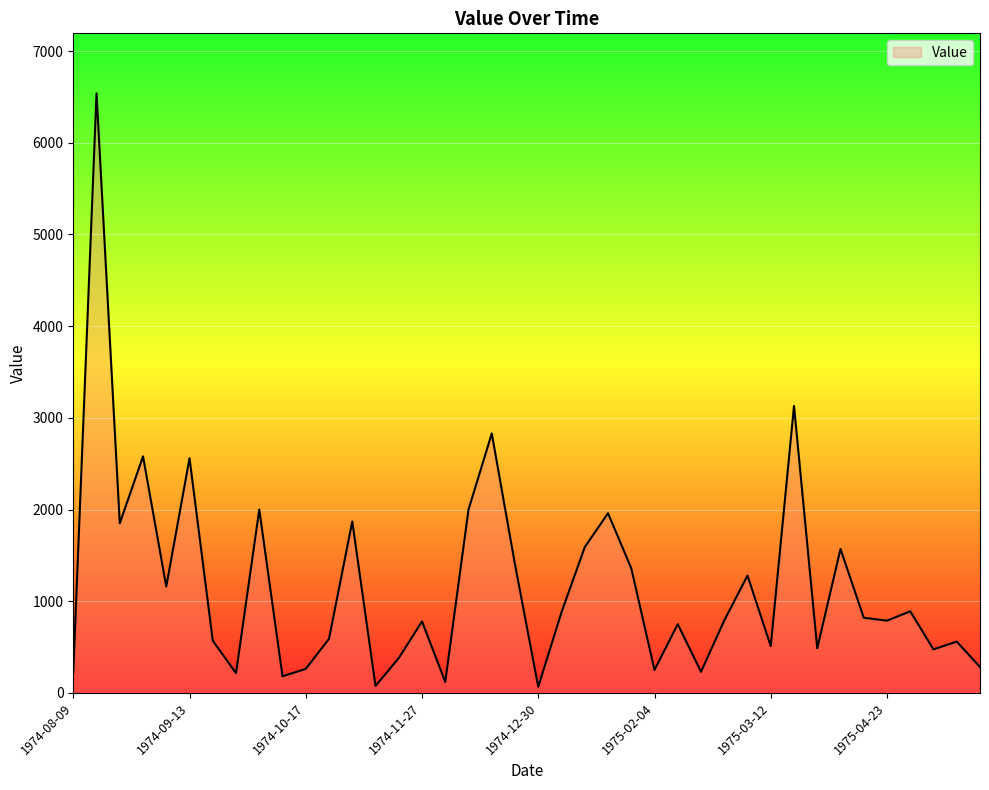

What is the greatest value displayed?

6540